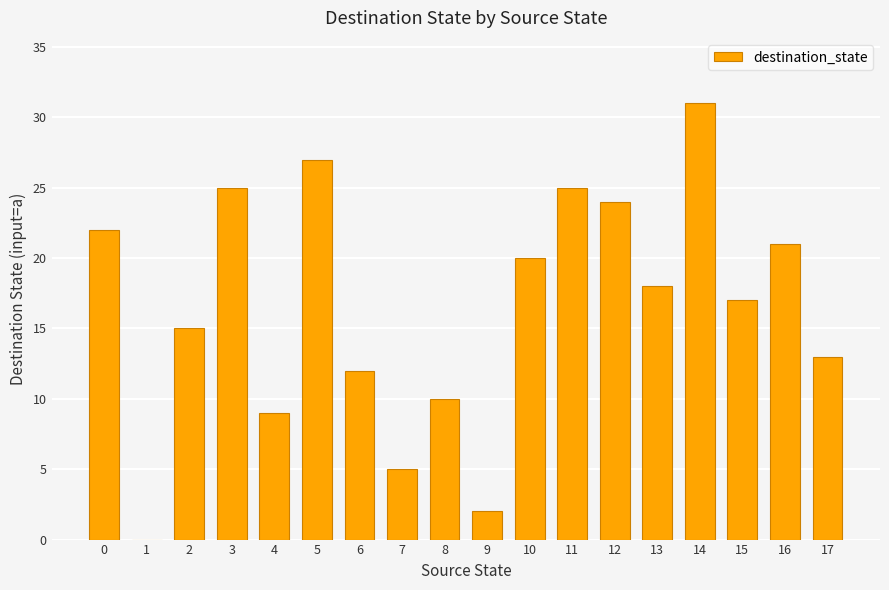

The value at 9 is 2. True or false?

True